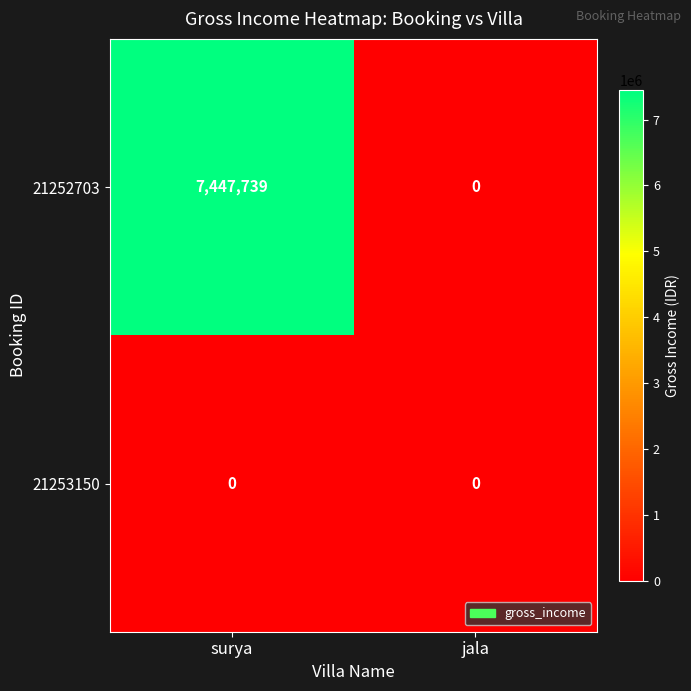

Reading left to right, list all the values displayed in this chart.

21252703: 7447739	0
21253150: 0	0